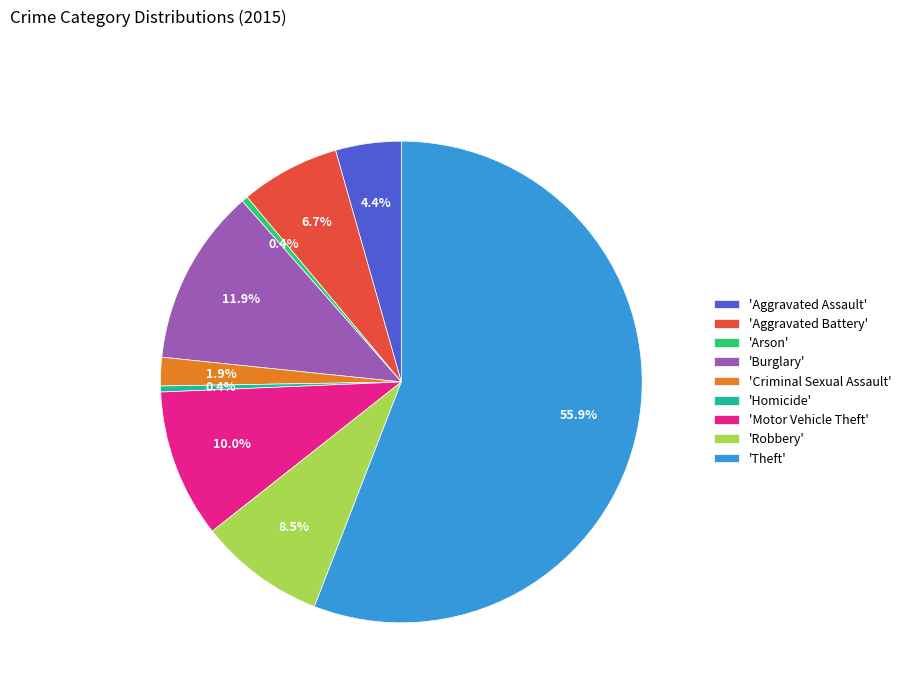

Approximately how many times larger is the value at 'Aggravated Battery' compared to 'Aggravated Assault'?

1.5